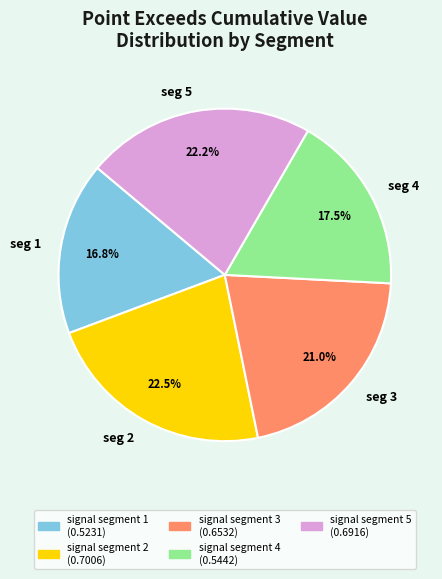

Is there any slice that represents more than half of the pie?

No